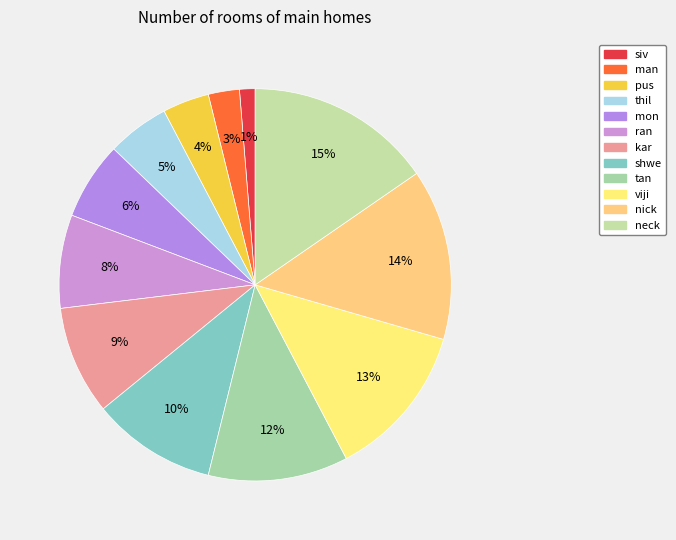

What is the ratio of the value at kar to the value at tan?

0.8